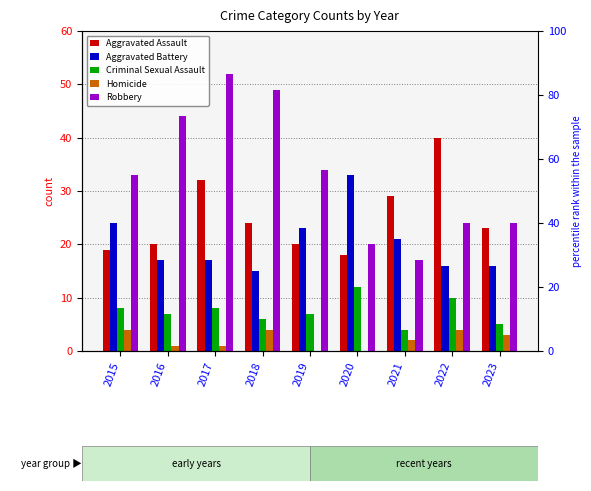

What is the value of the Aggravated Assault bar at the 8th from the left?

40